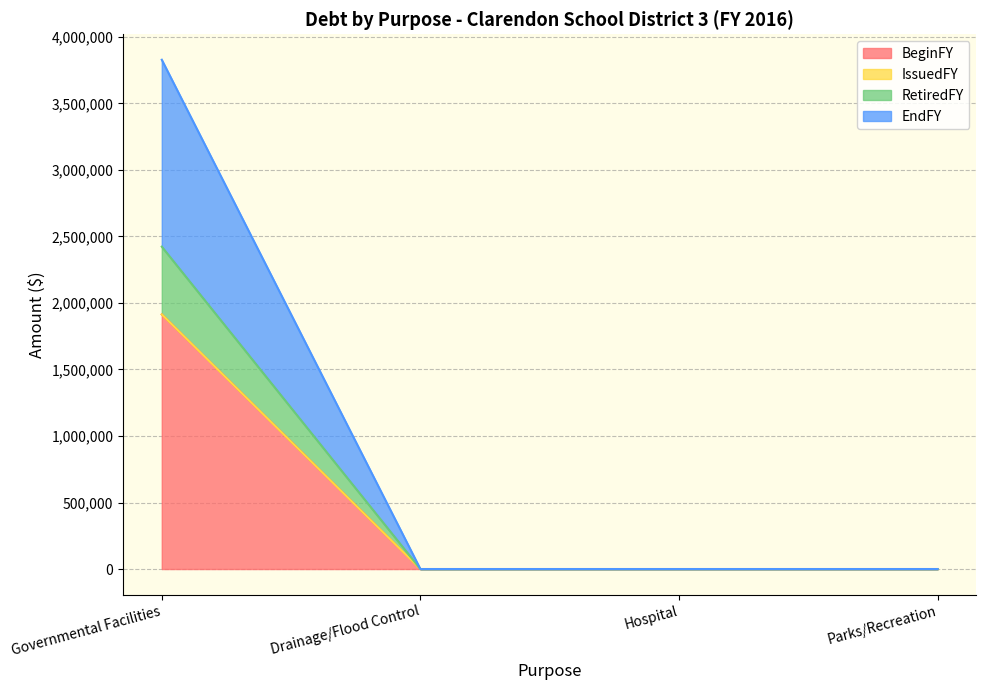

At how many categories does at least one series exceed 725515?

1